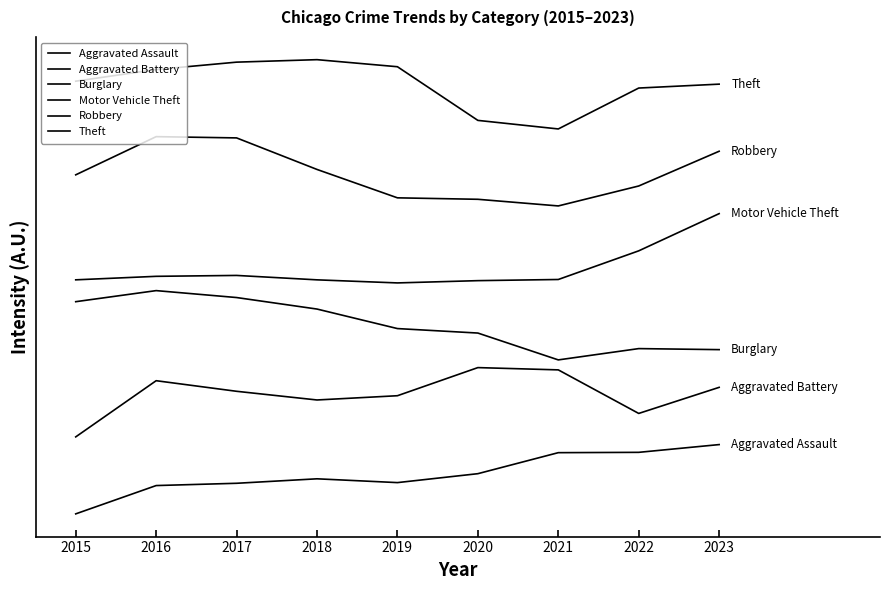

Is this an area chart (filled region under the line)?

No